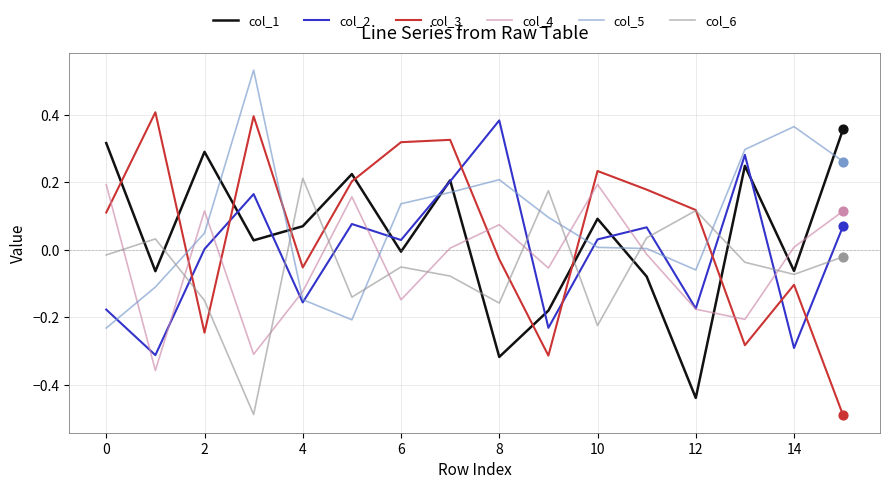

At how many categories does at least one series exceed 0?

16